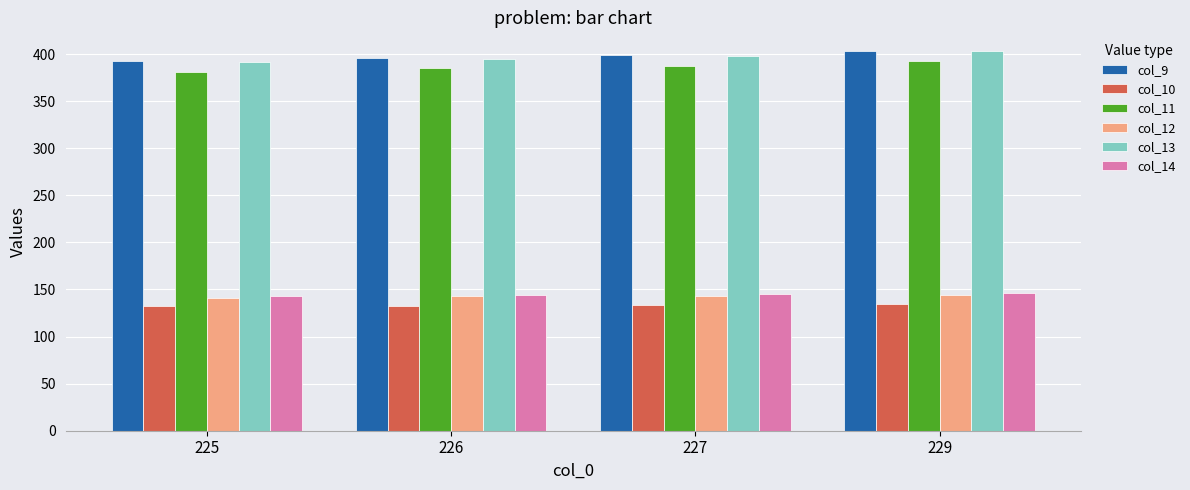

What is the sum of all col_10 values?

531.5